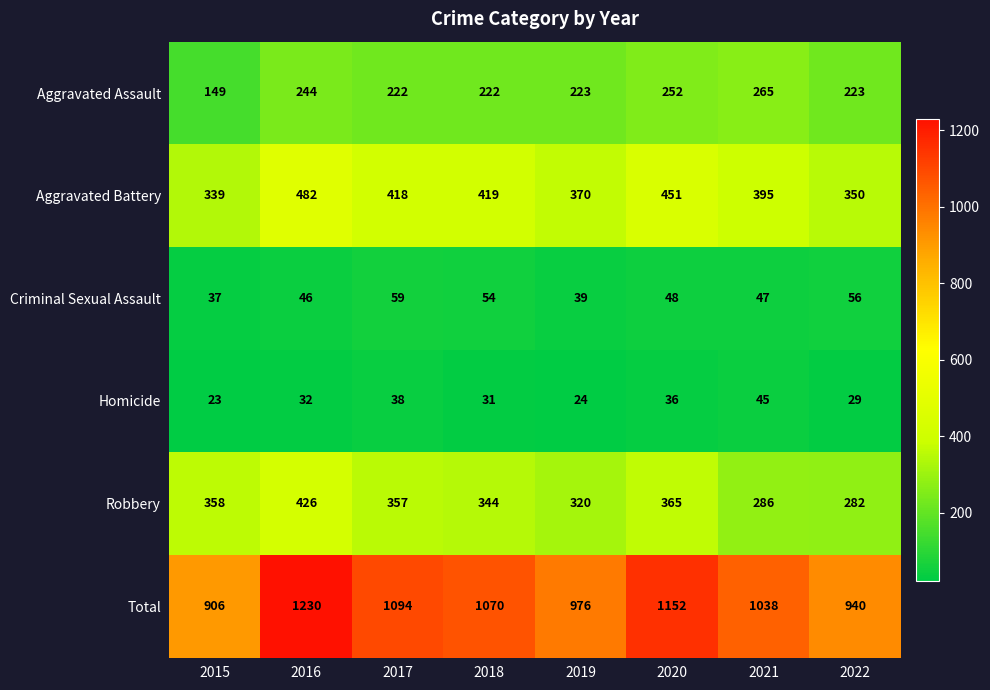

Rank the categories by Homicide value from lowest to highest.

2015, 2019, 2022, 2018, 2016, 2020, 2017, 2021